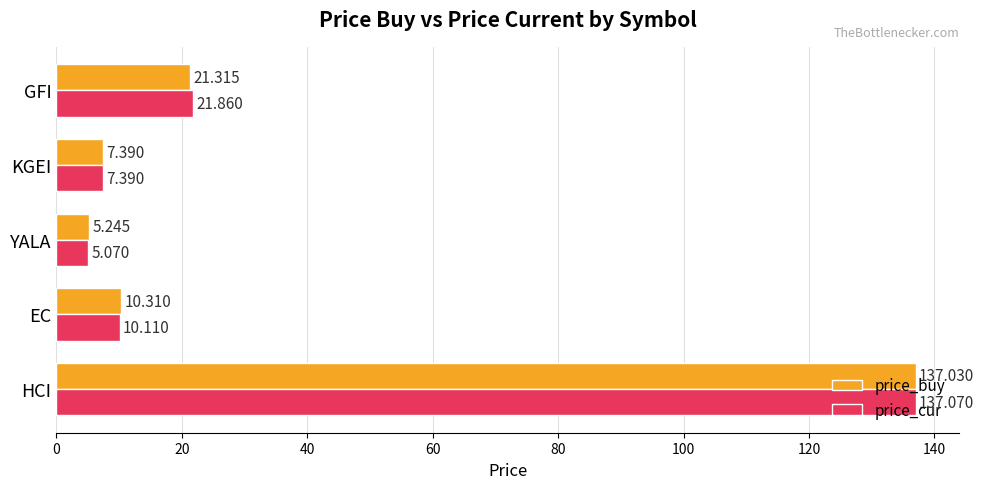

What is the average value of the price_buy series?

36.3